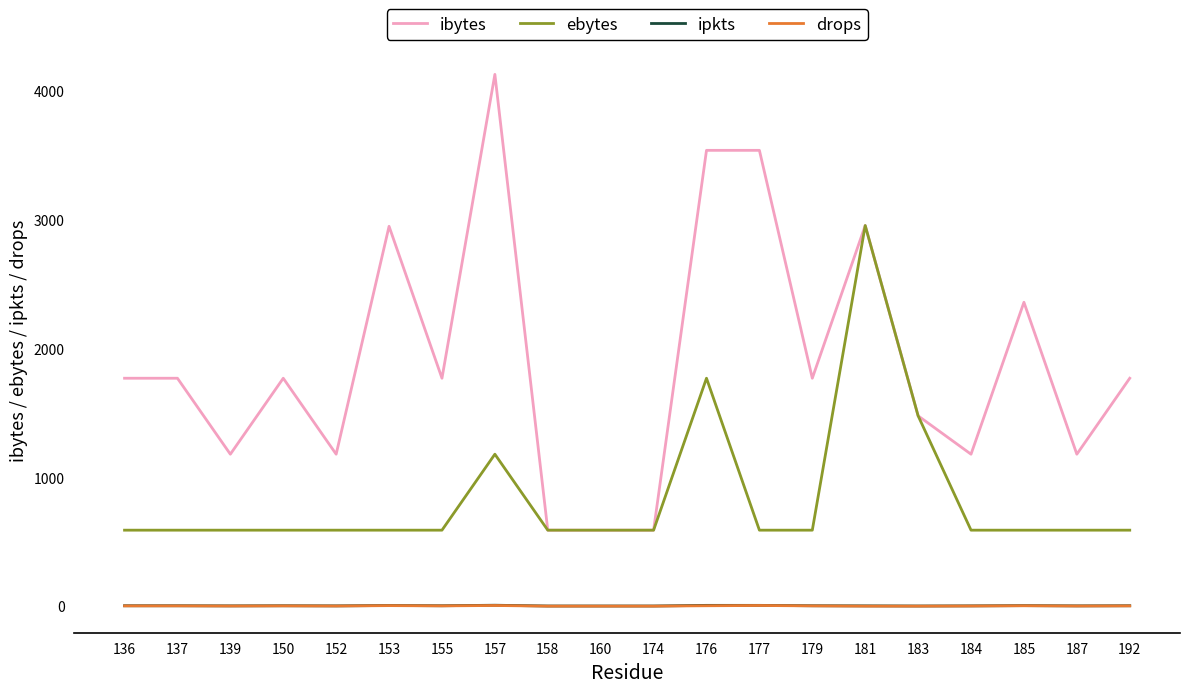

What are all the series names shown in the legend?

ibytes, ebytes, ipkts, drops